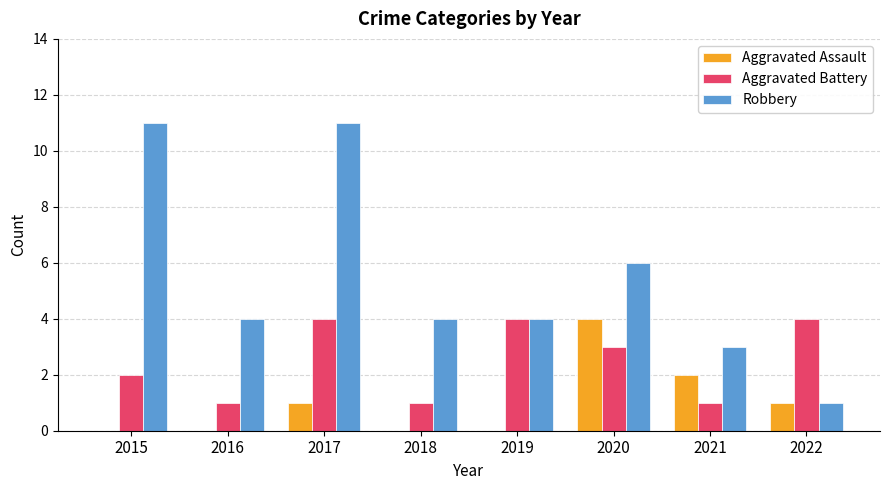

Count the number of categories in the chart.

8